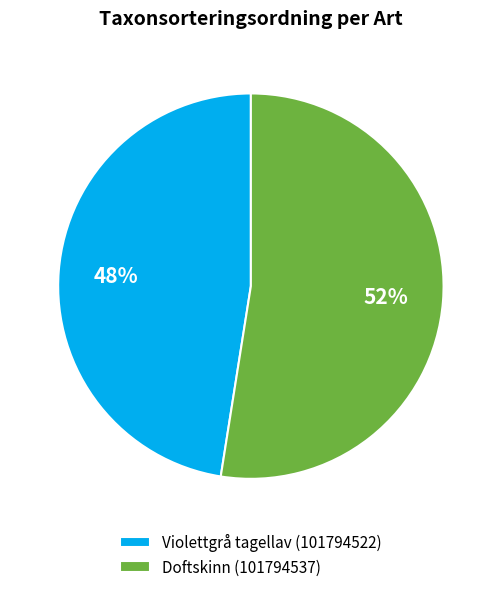

Count the number of slices in the pie.

2